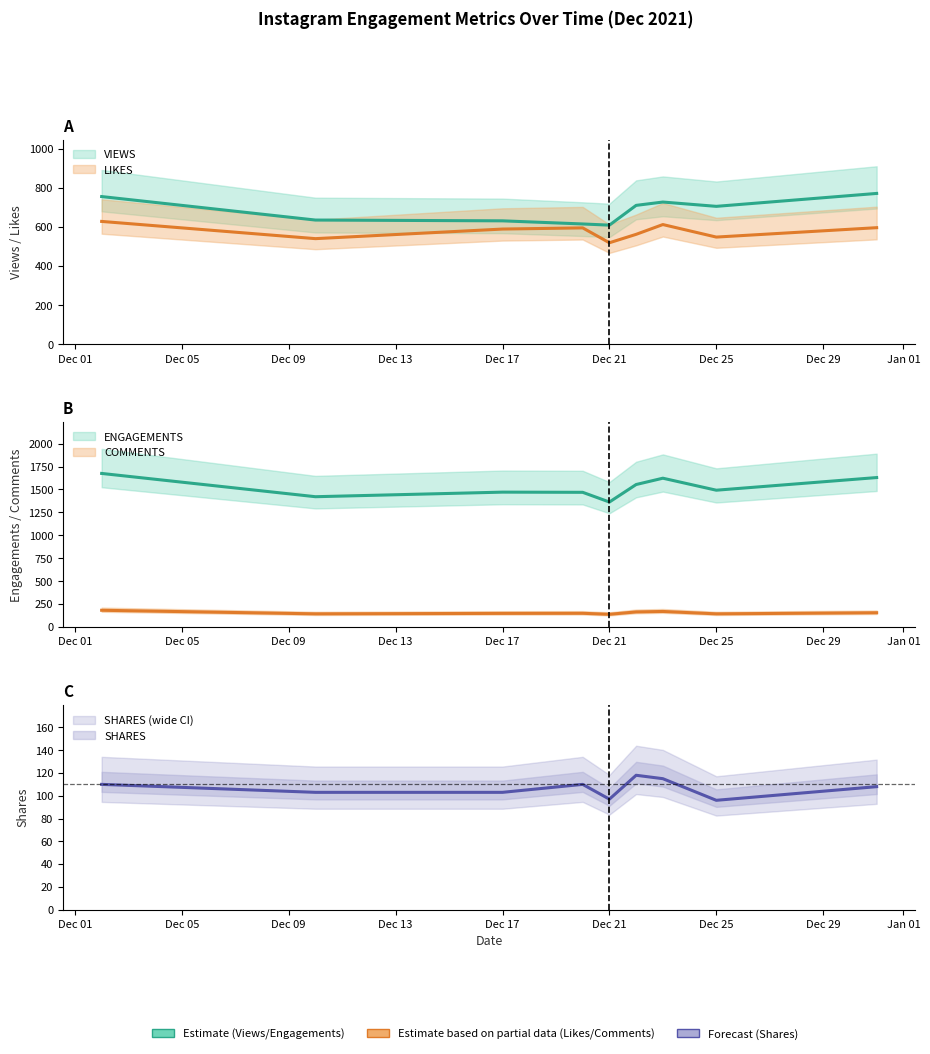

Where is the first local minimum for ENGAGEMENTS?

2021-12-10